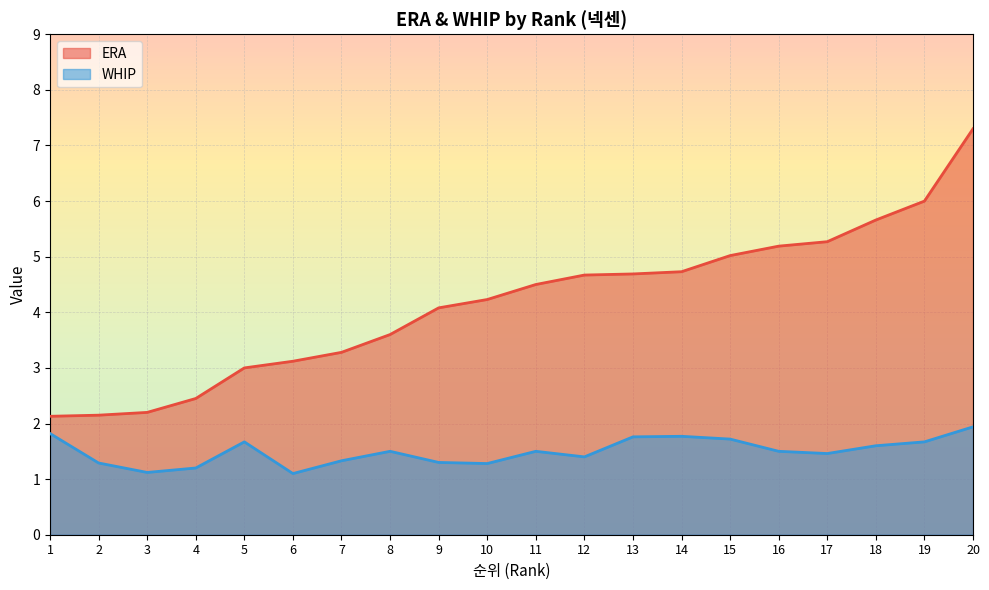

At which category is the sum across all series the highest?

20